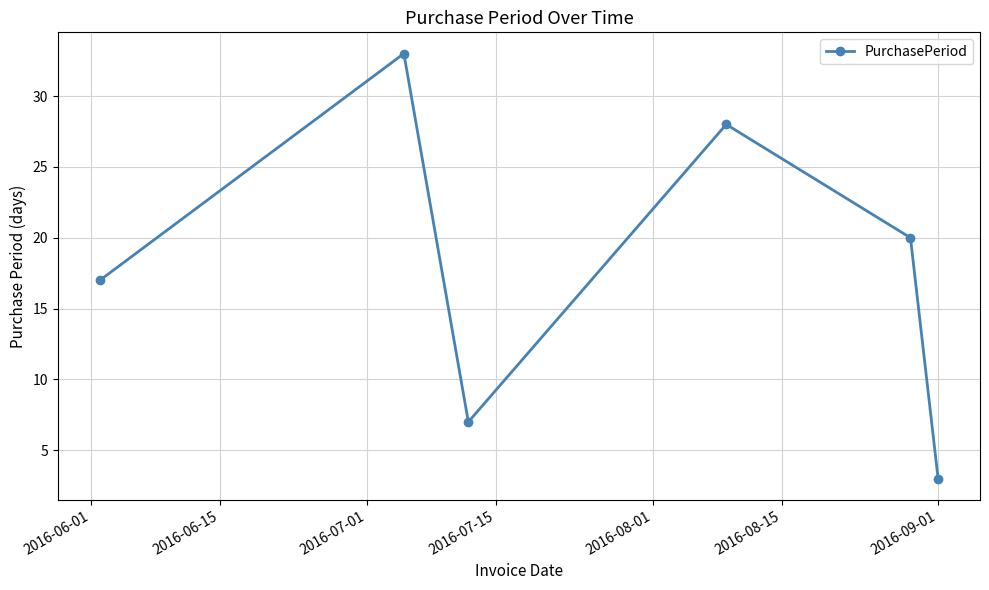

What is the value of the 2nd point from the left?

33